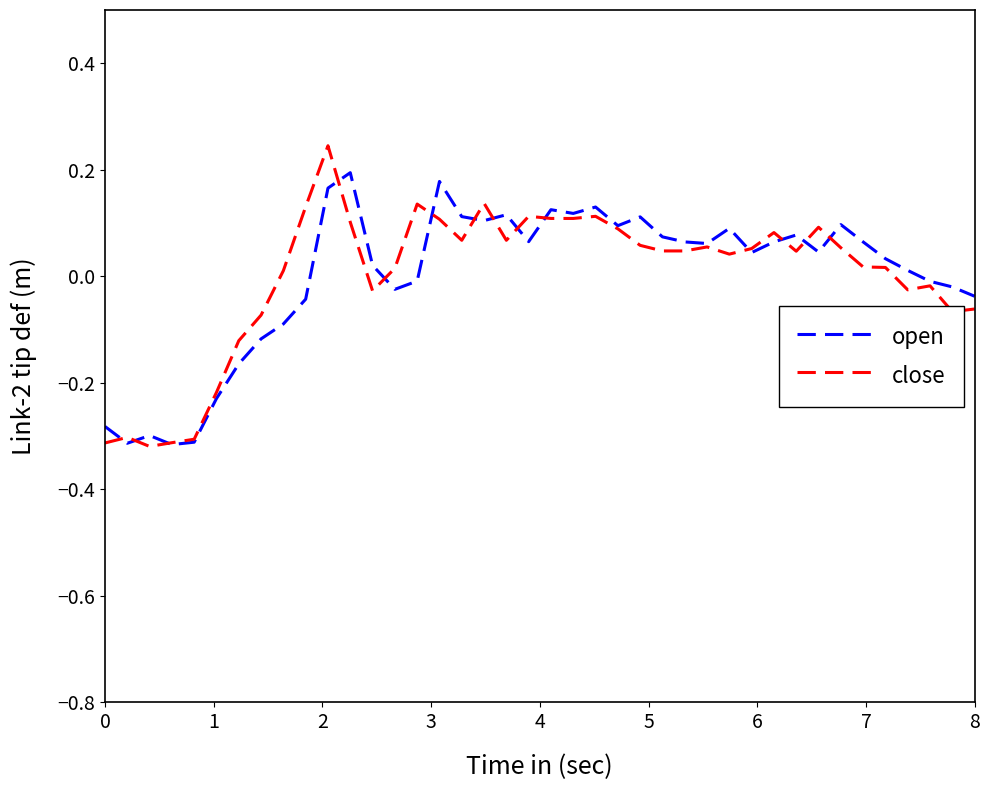

Which series ends up on top after the final intersection of open and close?

open